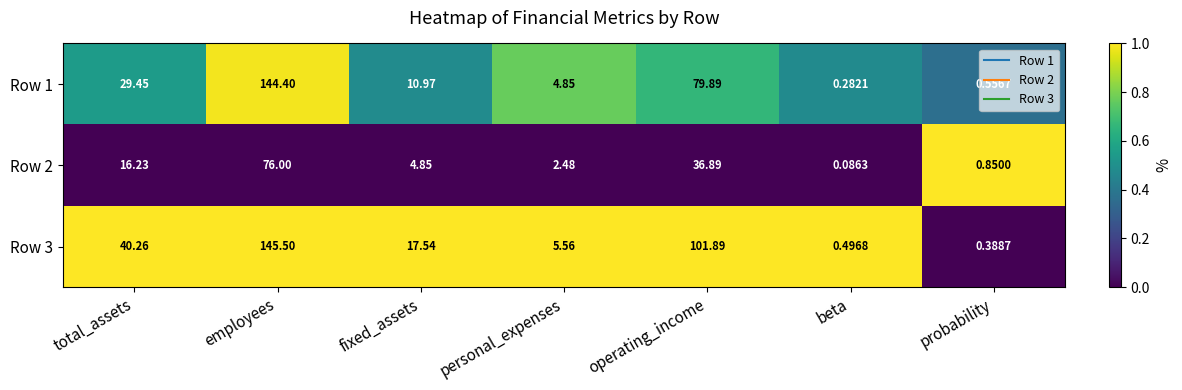

List the labels in order of Row 2 value, largest first.

employees, operating_income, total_assets, fixed_assets, personal_expenses, probability, beta